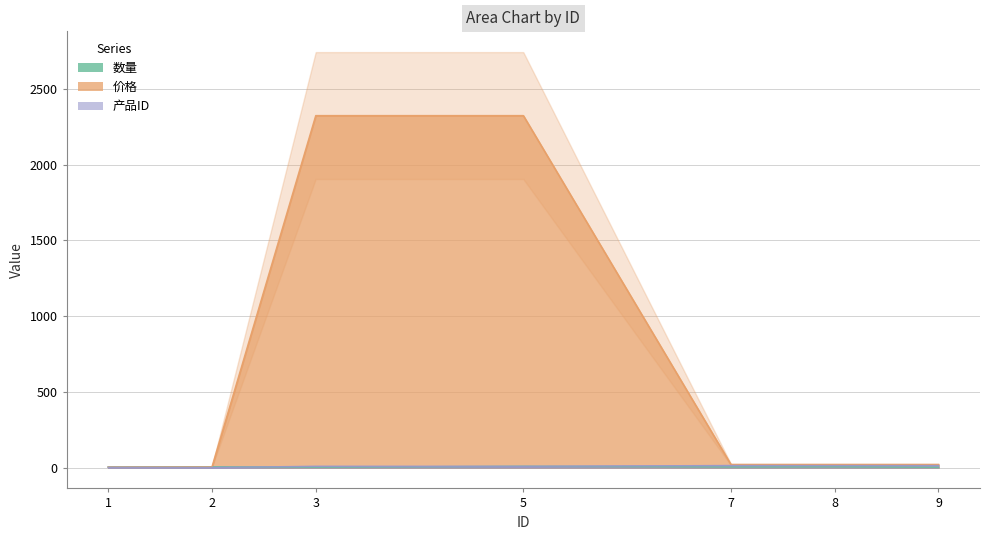

How many data points in 产品ID are above 9?

3